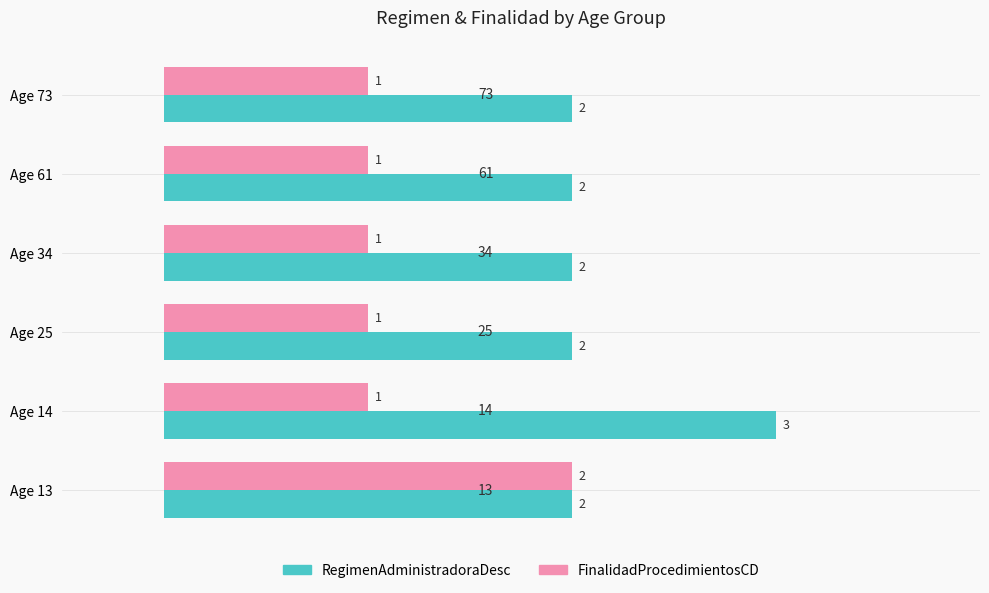

What is the difference between the maximum and minimum values in the RegimenAdministradoraDesc series?

1